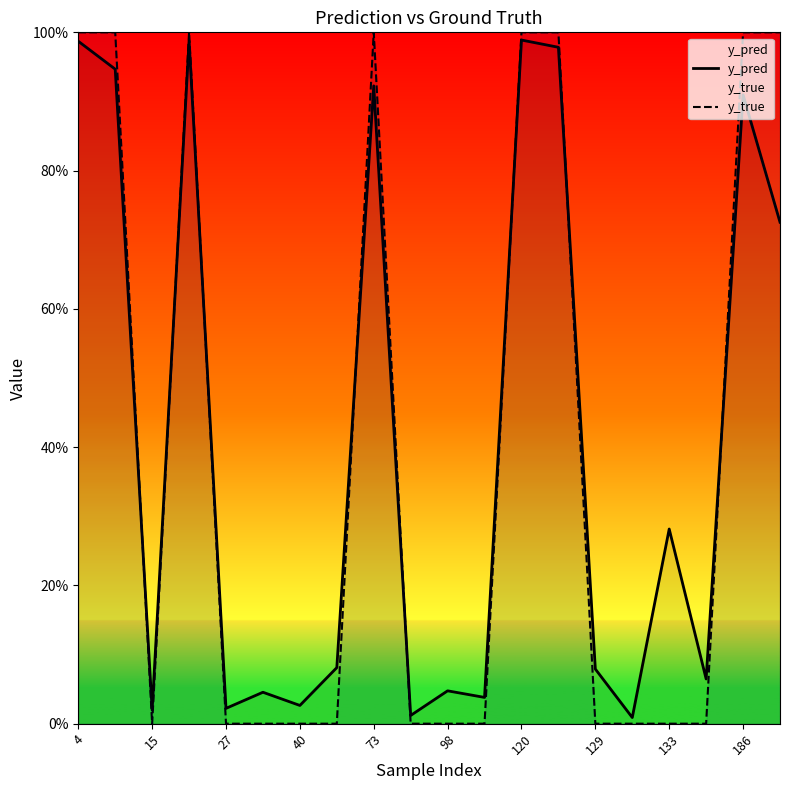

After their last crossing, which series has the higher values: y_pred or y_true?

y_true